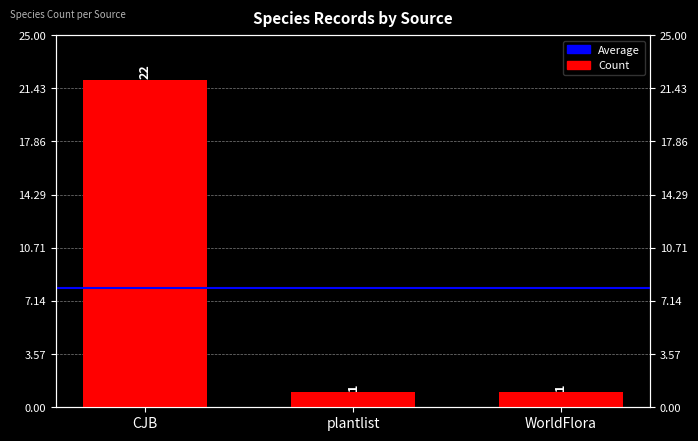

Which has a higher value, WorldFlora or CJB?

CJB